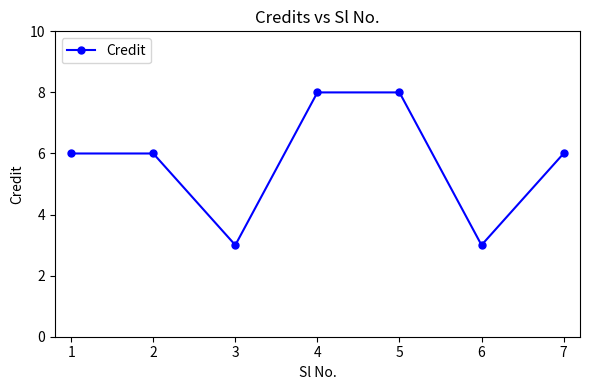

At which category does the data reach its first local valley?

3